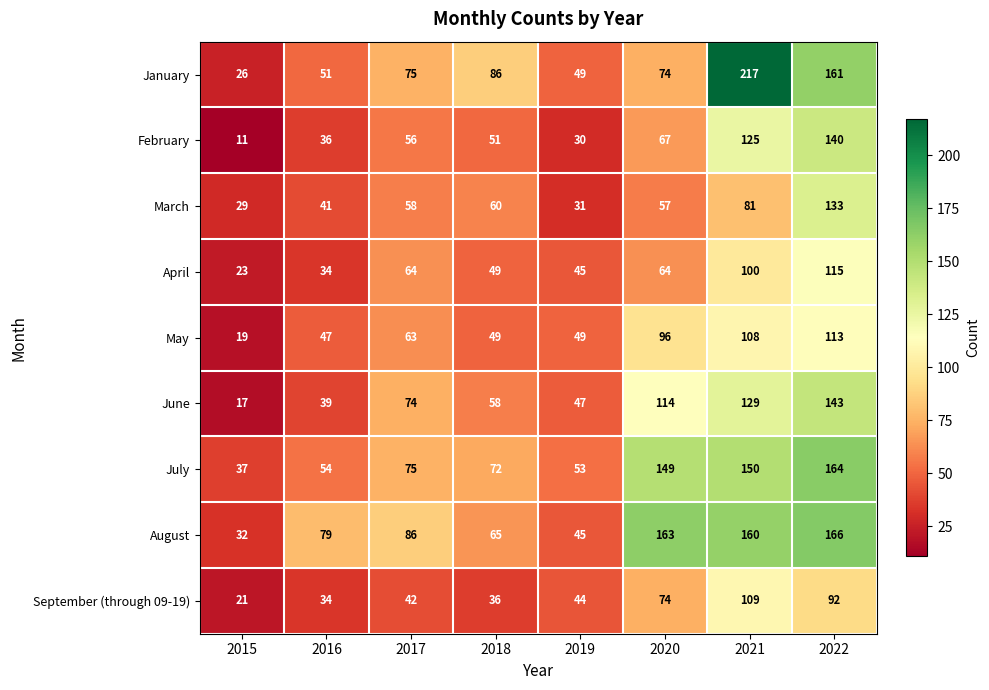

What is the total value across all series at 2022?

1227